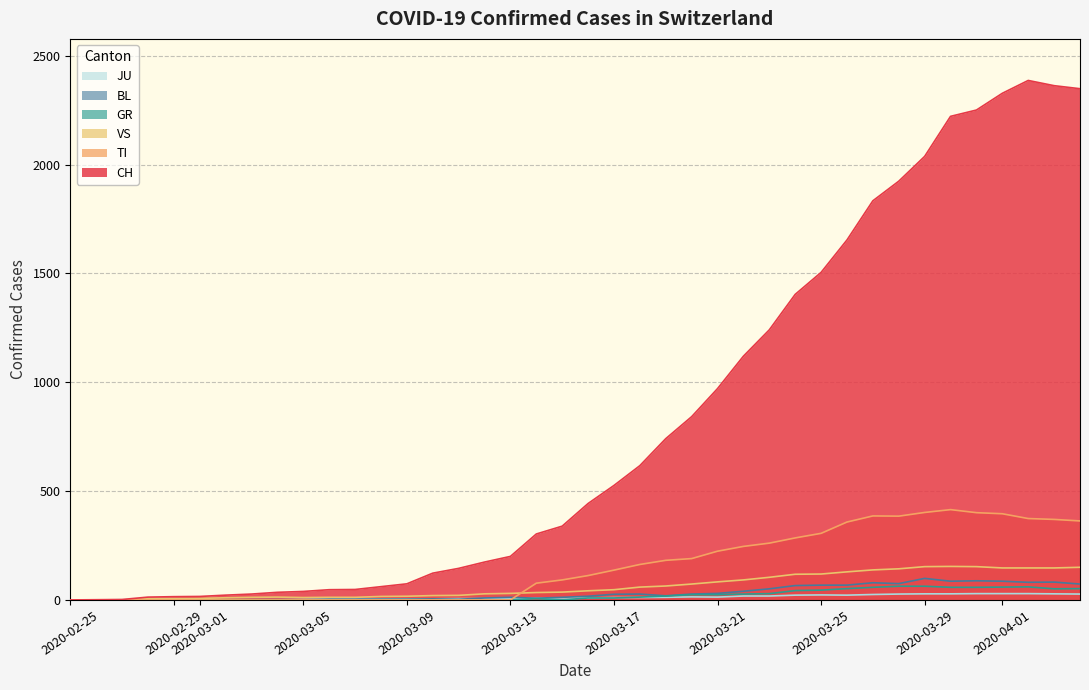

Which series has the largest total across all categories?

CH